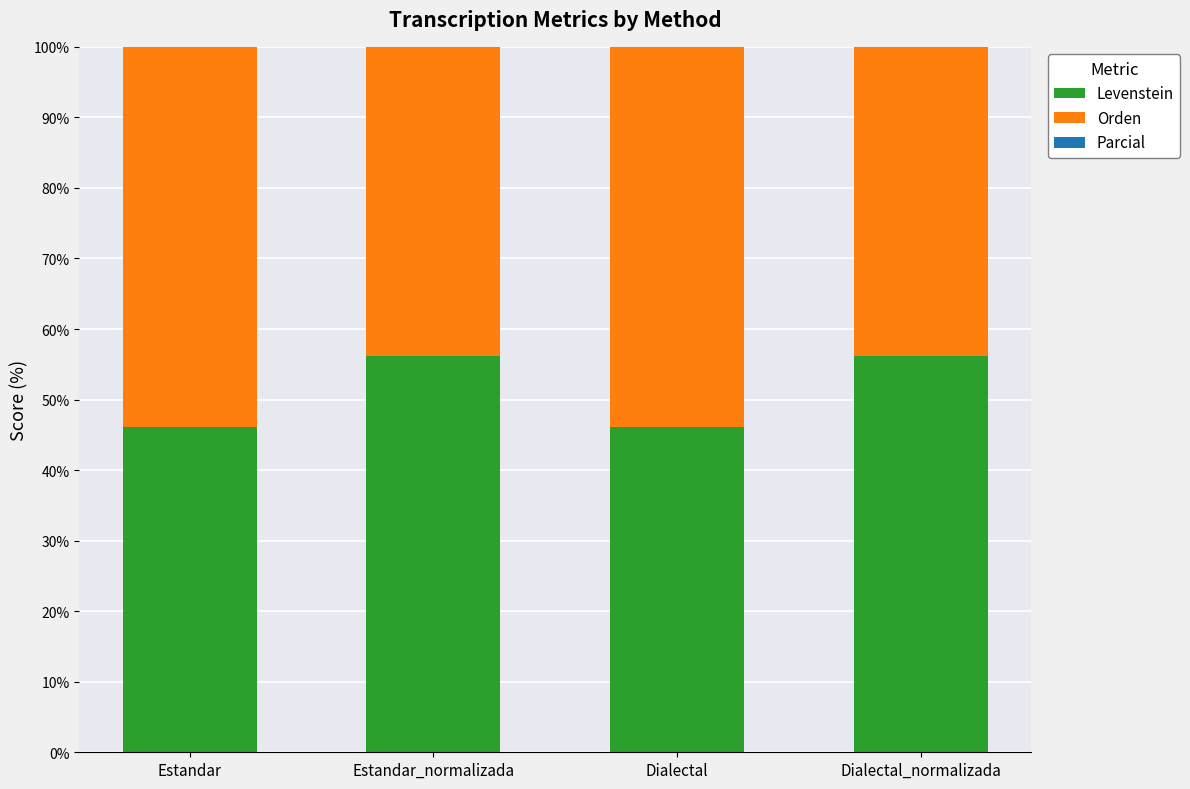

What position from the left is Estandar?

1